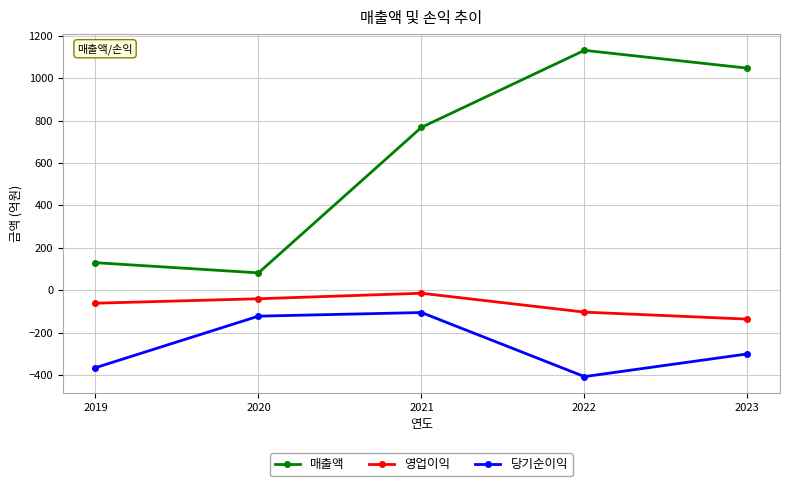

True or false: 매출액 and 당기순이익 intersect in this chart.

False